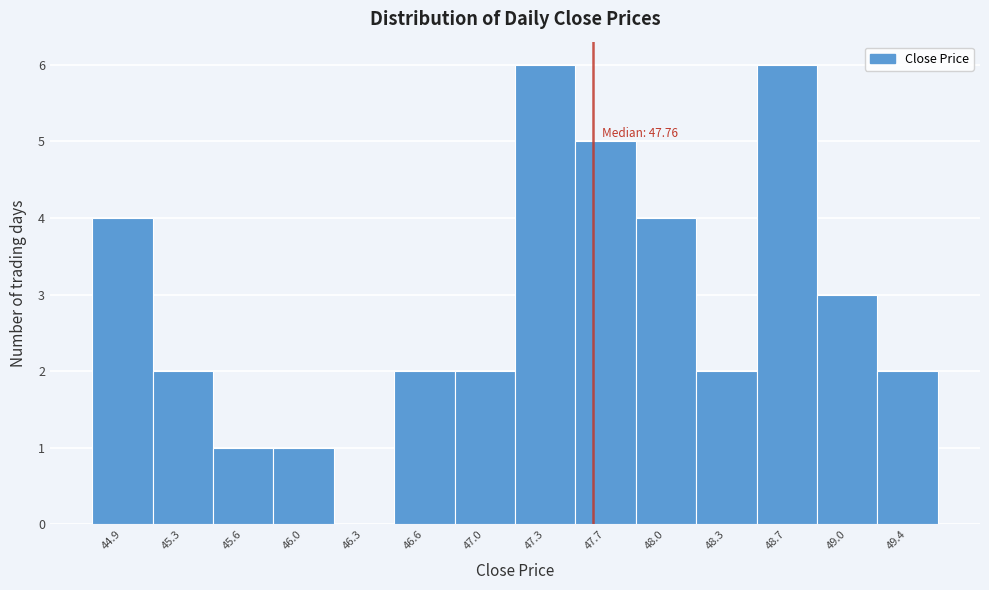

Reading left to right, what are all the values shown in this chart?

44.9=4	45.3=2	45.6=1	46.0=1	46.3=0	46.6=2	47.0=2	47.3=6	47.7=5	48.0=4	48.3=2	48.7=6	49.0=3	49.4=2